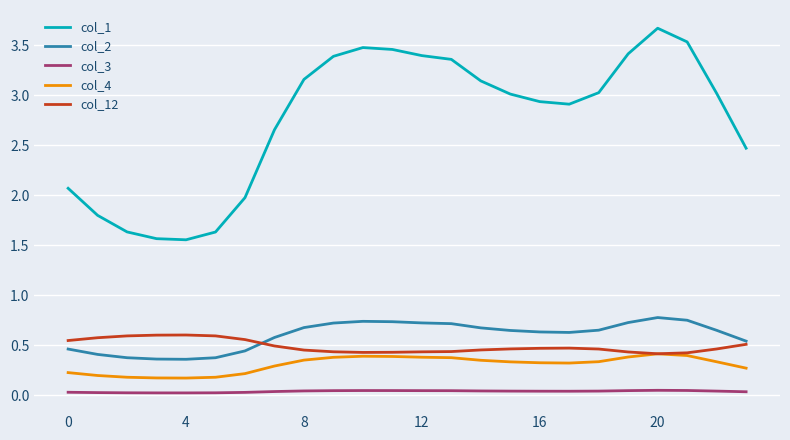

Rank the series by their maximum value, from lowest to highest.

col_3, col_4, col_12, col_2, col_1